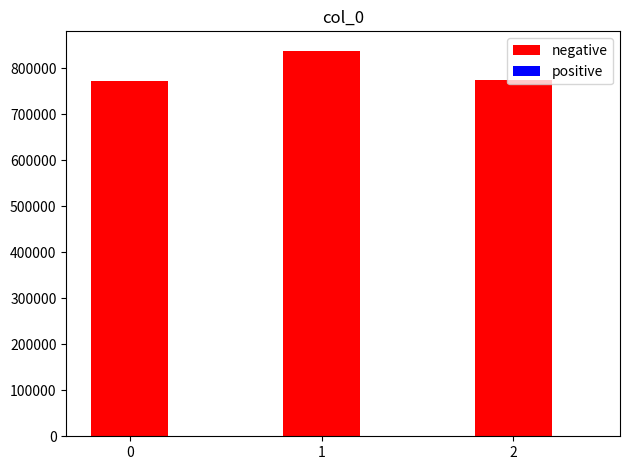

Is it true that the value at 1 is 837952?

True